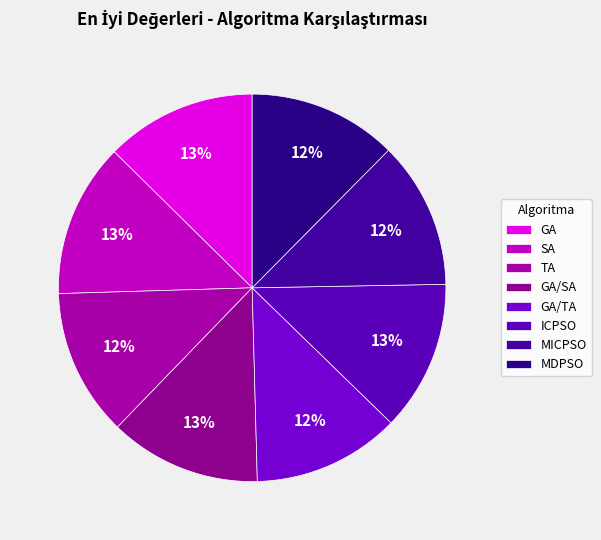

Is MICPSO the majority of the pie?

No